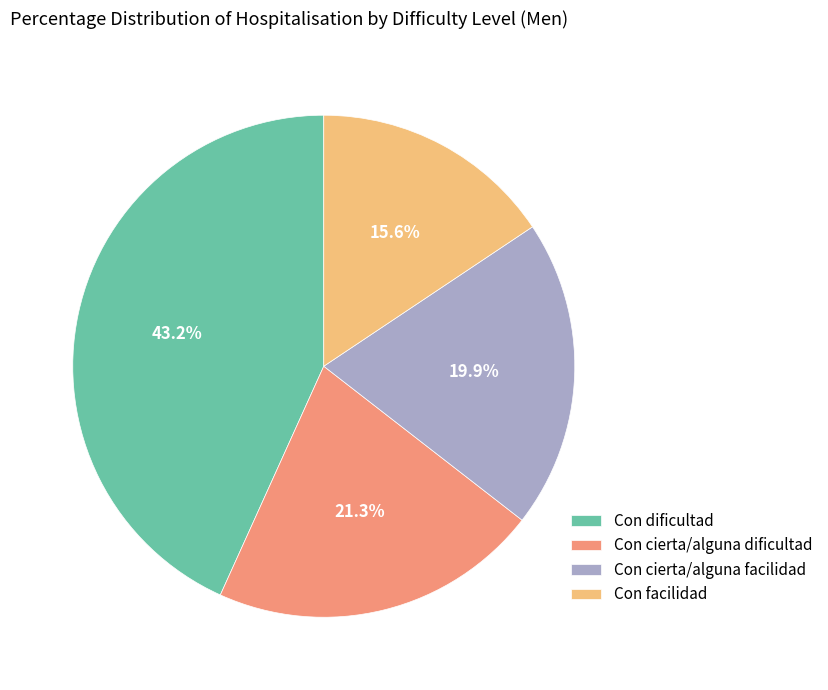

Combined, what portion of the pie is Con cierta/alguna facilidad and Con dificultad?

63.1%